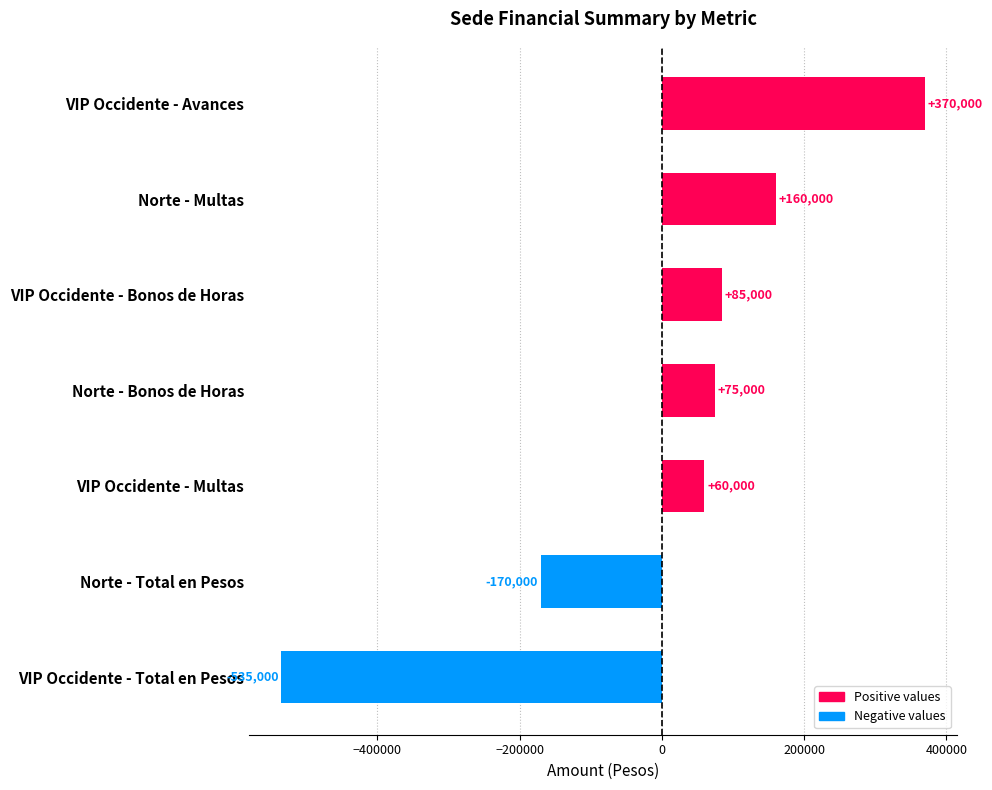

Where is the data nearest to the value -82500?

Norte - Total en Pesos